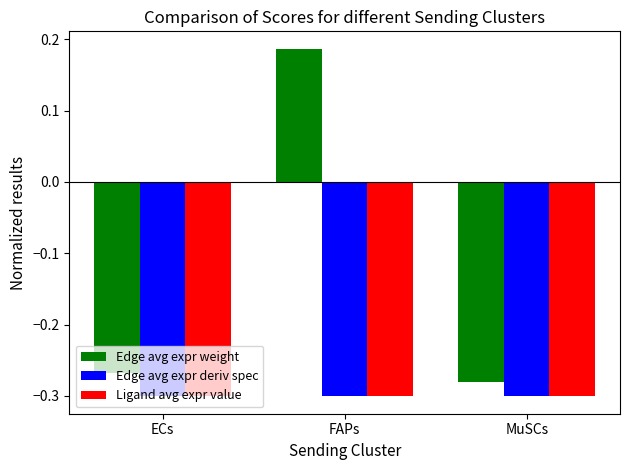

Which category has the highest value in the Edge avg expr weight series?

FAPs